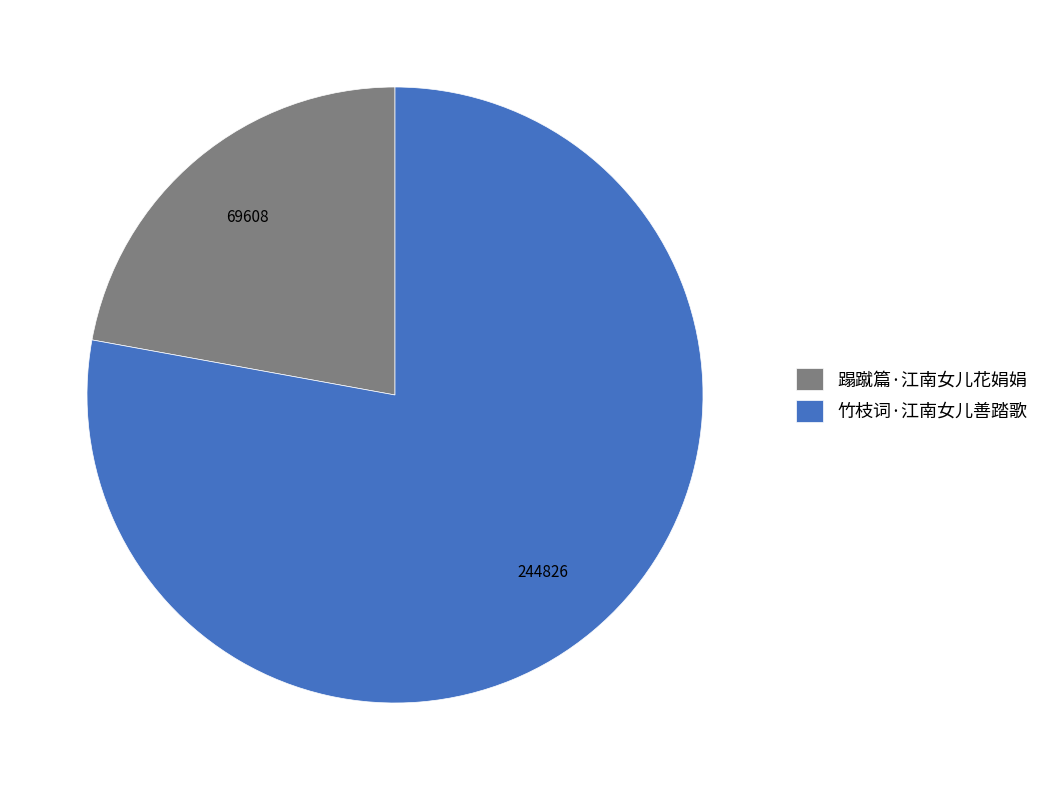

What is the largest slice in the pie chart?

竹枝词·江南女儿善踏歌